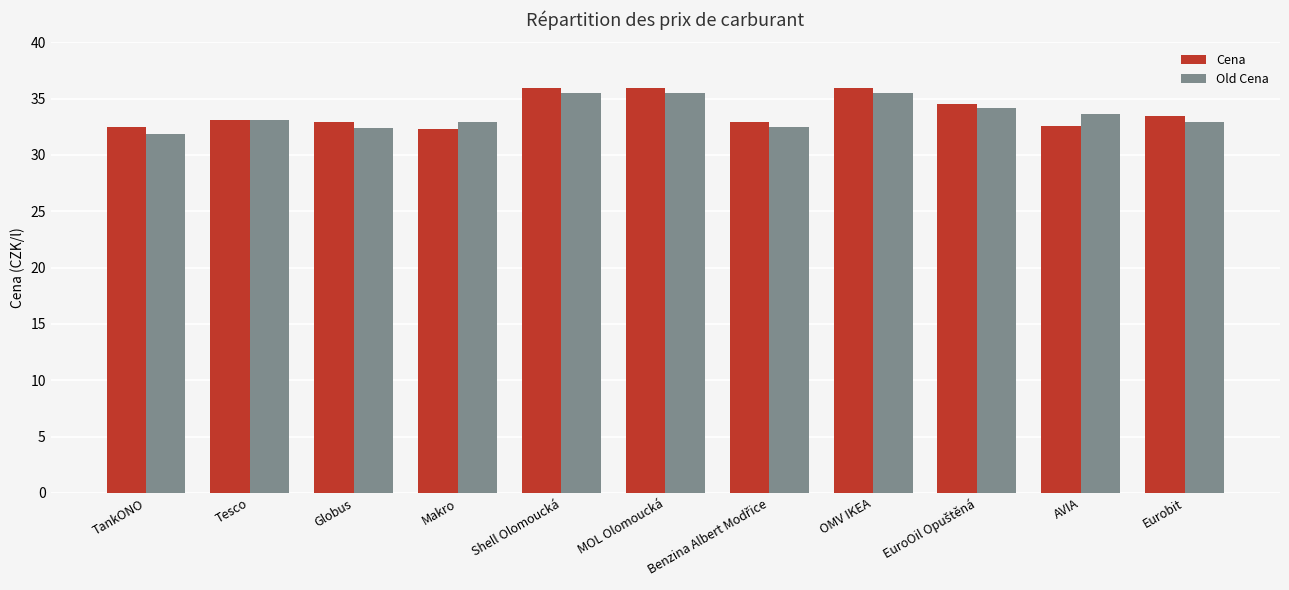

What position from the right is TankONO?

11